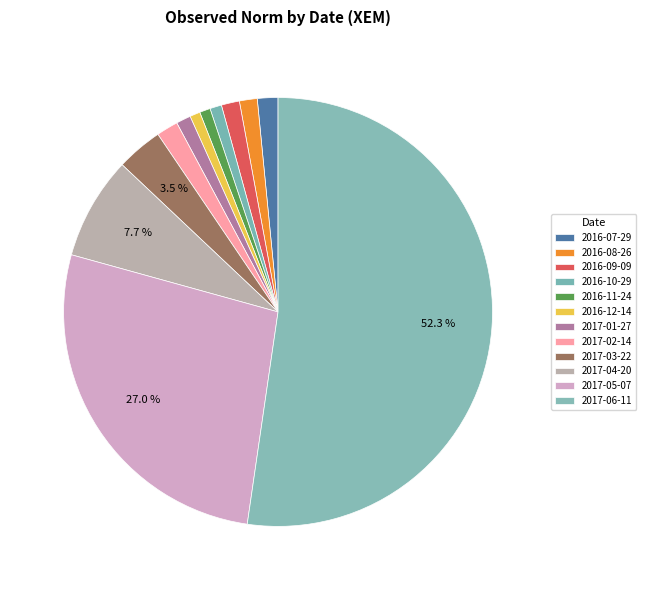

How much of the chart is everything except 2017-05-07?

73.0%